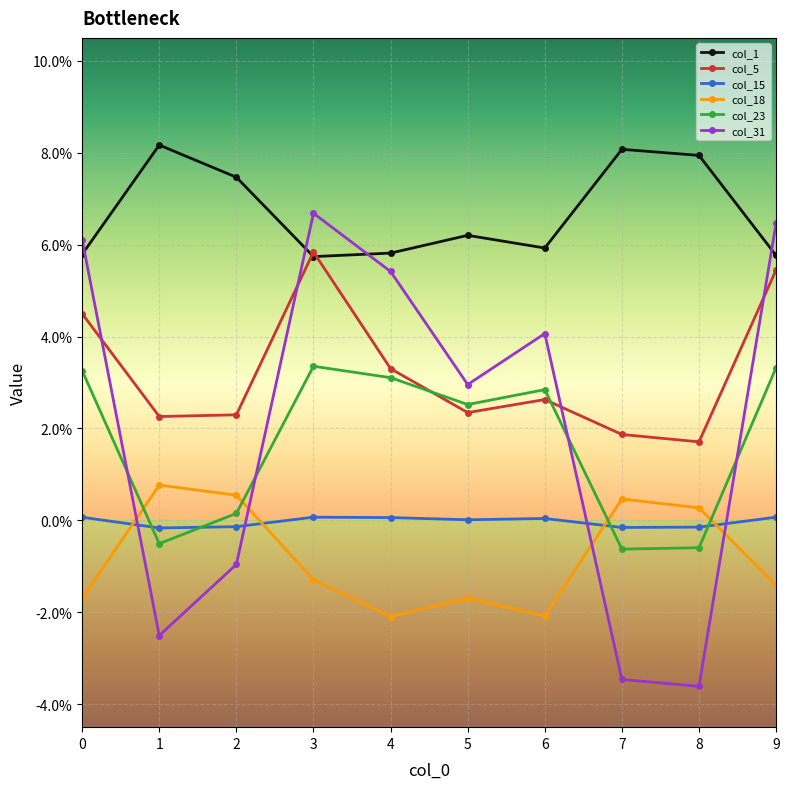

Where is the first local minimum for col_18?

4